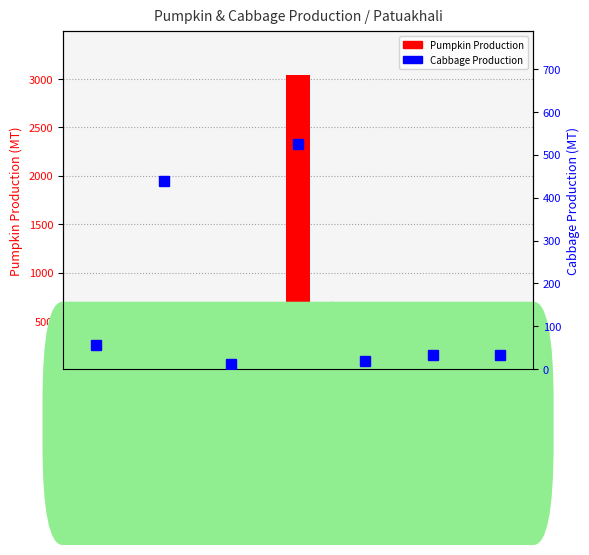

What is the label of the 5th bar from the right?

Dumki